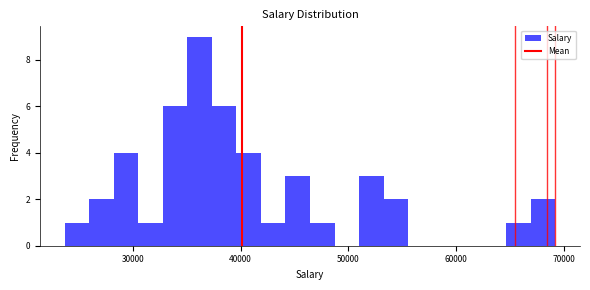

Around what value on the x-axis is the tallest bar? Give the approximate position of its centre, as read against the axis.

36000